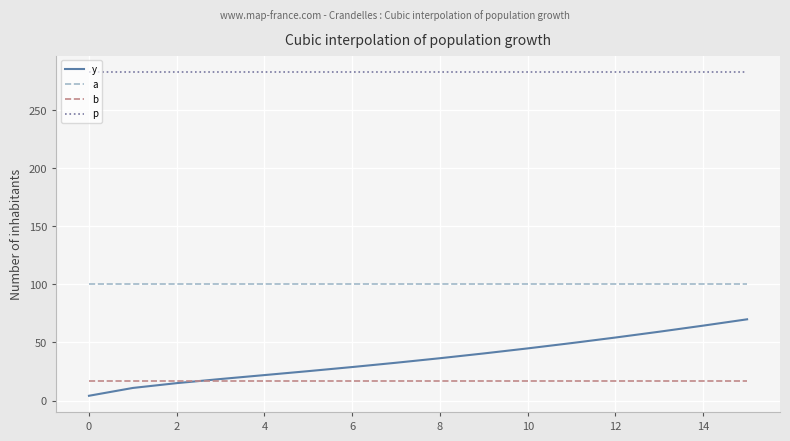

True or false: y and a cross at least once.

False